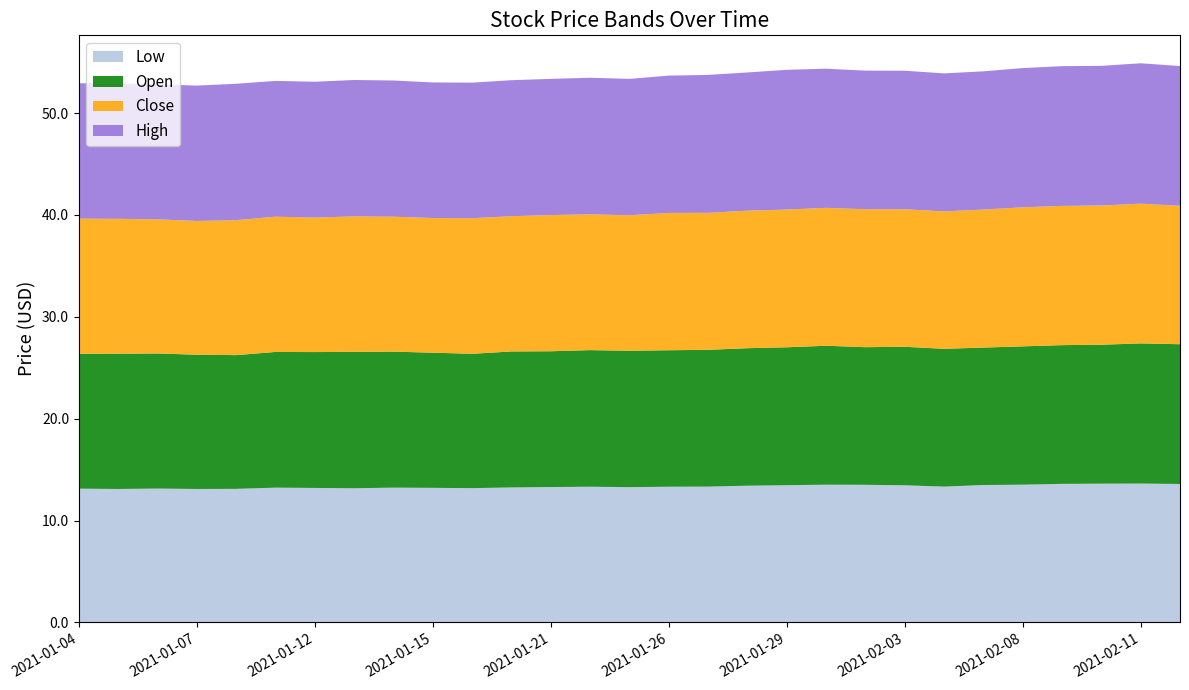

Reading left to right, transcribe all the data shown in this chart.

Low: 2021-01-04=13.1	2021-01-05=13.1	2021-01-06=13.1	2021-01-07=13.1	2021-01-08=13.1	2021-01-11=13.2	2021-01-12=13.2	2021-01-13=13.2	2021-01-14=13.2	2021-01-15=13.2	2021-01-19=13.2	2021-01-20=13.2	2021-01-21=13.3	2021-01-22=13.3	2021-01-25=13.3	2021-01-26=13.3	2021-01-27=13.3	2021-01-28=13.4	2021-01-29=13.5	2021-02-01=13.5	2021-02-02=13.5	2021-02-03=13.5	2021-02-04=13.3	2021-02-05=13.5	2021-02-08=13.5	2021-02-09=13.6	2021-02-10=13.6	2021-02-11=13.6	2021-02-12=13.6
Open: 2021-01-04=13.2	2021-01-05=13.3	2021-01-06=13.3	2021-01-07=13.2	2021-01-08=13.1	2021-01-11=13.3	2021-01-12=13.3	2021-01-13=13.4	2021-01-14=13.4	2021-01-15=13.3	2021-01-19=13.2	2021-01-20=13.4	2021-01-21=13.3	2021-01-22=13.4	2021-01-25=13.4	2021-01-26=13.4	2021-01-27=13.4	2021-01-28=13.5	2021-01-29=13.5	2021-02-01=13.6	2021-02-02=13.5	2021-02-03=13.6	2021-02-04=13.5	2021-02-05=13.5	2021-02-08=13.6	2021-02-09=13.6	2021-02-10=13.6	2021-02-11=13.8	2021-02-12=13.7
Close: 2021-01-04=13.3	2021-01-05=13.2	2021-01-06=13.2	2021-01-07=13.1	2021-01-08=13.2	2021-01-11=13.3	2021-01-12=13.2	2021-01-13=13.3	2021-01-14=13.2	2021-01-15=13.2	2021-01-19=13.3	2021-01-20=13.3	2021-01-21=13.4	2021-01-22=13.3	2021-01-25=13.3	2021-01-26=13.5	2021-01-27=13.4	2021-01-28=13.5	2021-01-29=13.5	2021-02-01=13.5	2021-02-02=13.5	2021-02-03=13.5	2021-02-04=13.5	2021-02-05=13.6	2021-02-08=13.6	2021-02-09=13.7	2021-02-10=13.7	2021-02-11=13.7	2021-02-12=13.6
High: 2021-01-04=13.3	2021-01-05=13.3	2021-01-06=13.3	2021-01-07=13.3	2021-01-08=13.4	2021-01-11=13.3	2021-01-12=13.3	2021-01-13=13.4	2021-01-14=13.4	2021-01-15=13.3	2021-01-19=13.3	2021-01-20=13.4	2021-01-21=13.4	2021-01-22=13.4	2021-01-25=13.4	2021-01-26=13.5	2021-01-27=13.5	2021-01-28=13.6	2021-01-29=13.7	2021-02-01=13.7	2021-02-02=13.6	2021-02-03=13.6	2021-02-04=13.6	2021-02-05=13.6	2021-02-08=13.7	2021-02-09=13.7	2021-02-10=13.7	2021-02-11=13.8	2021-02-12=13.7